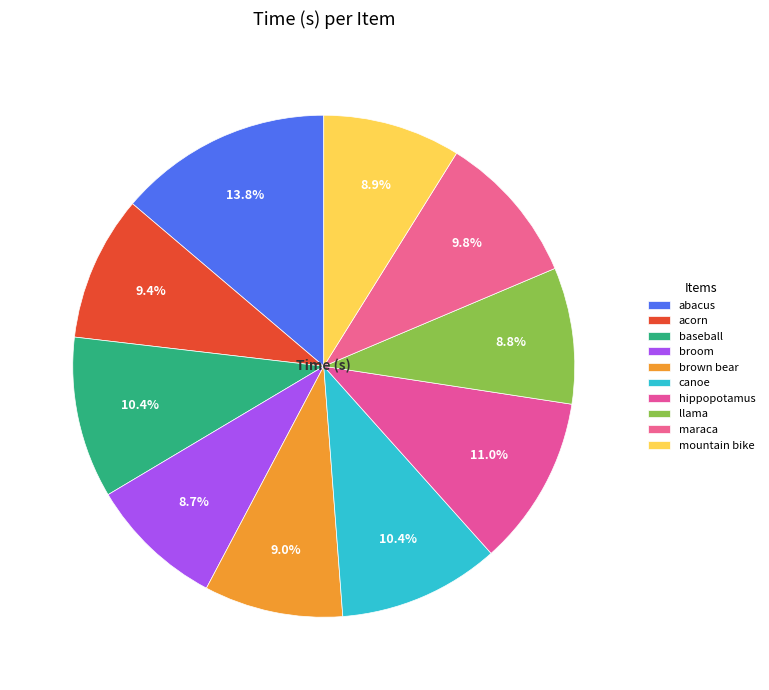

Between mountain bike and brown bear, which is larger?

brown bear